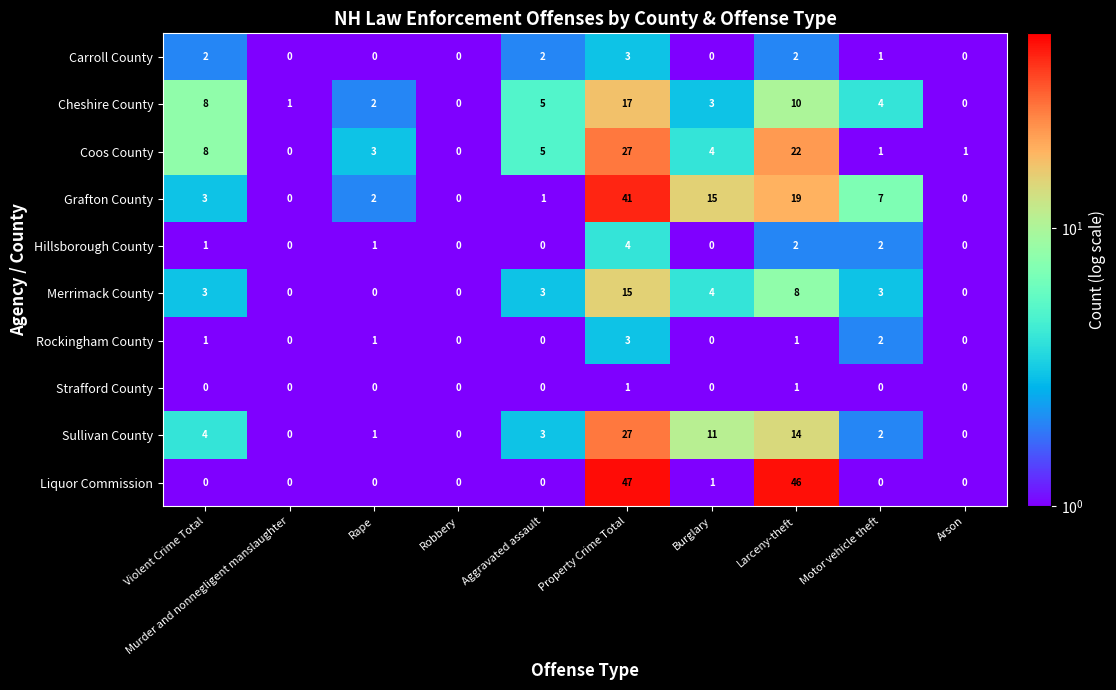

Where does the Sullivan County series first go above 3?

Violent Crime Total